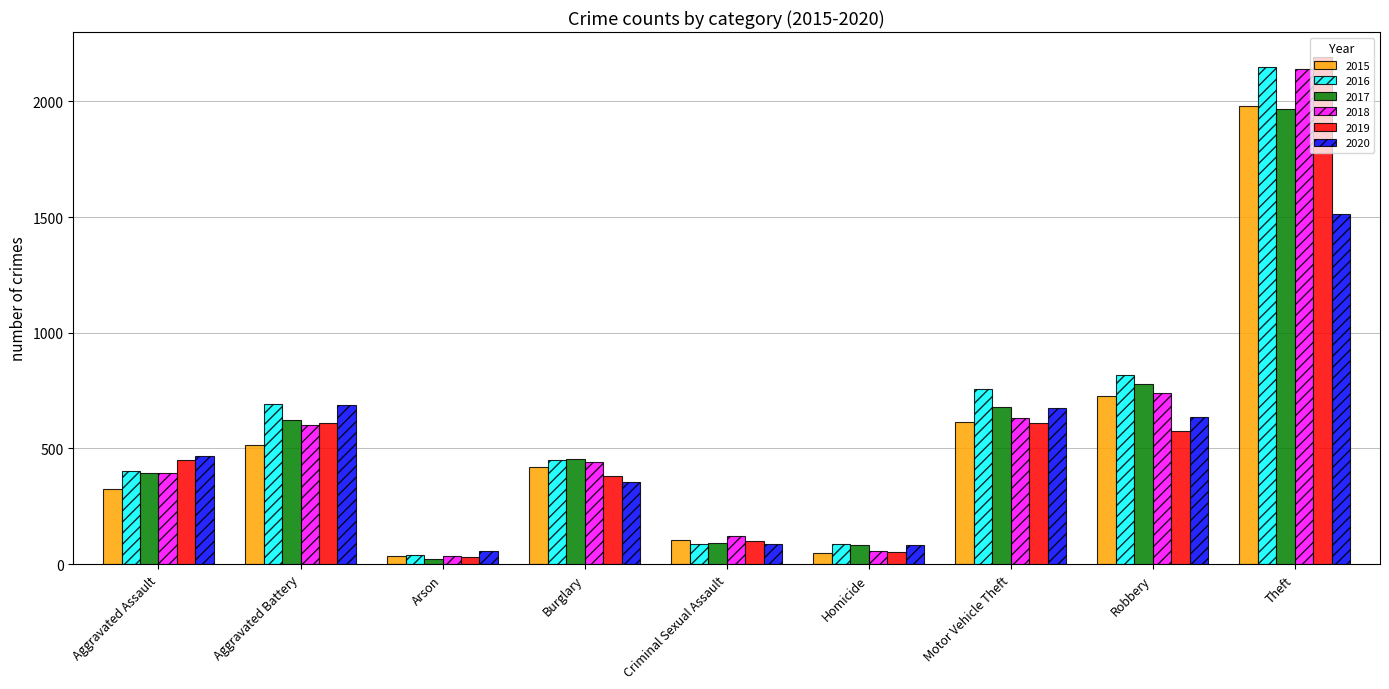

What is the difference between the 2019 values at Aggravated Battery and Aggravated Assault?

156